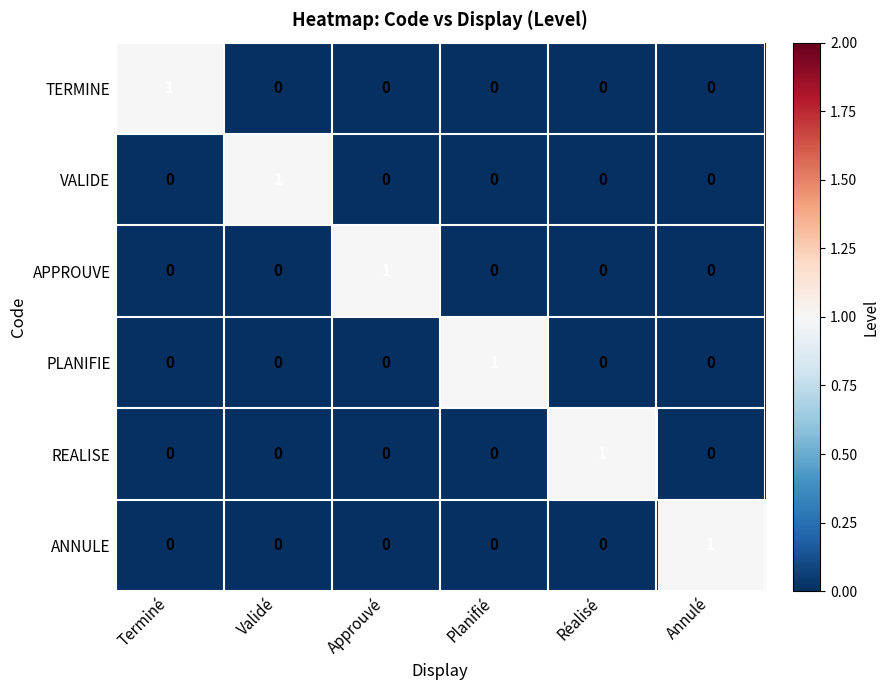

Is the value of APPROUVE at Approuvé greater than the value of REALISE at Terminé?

Yes